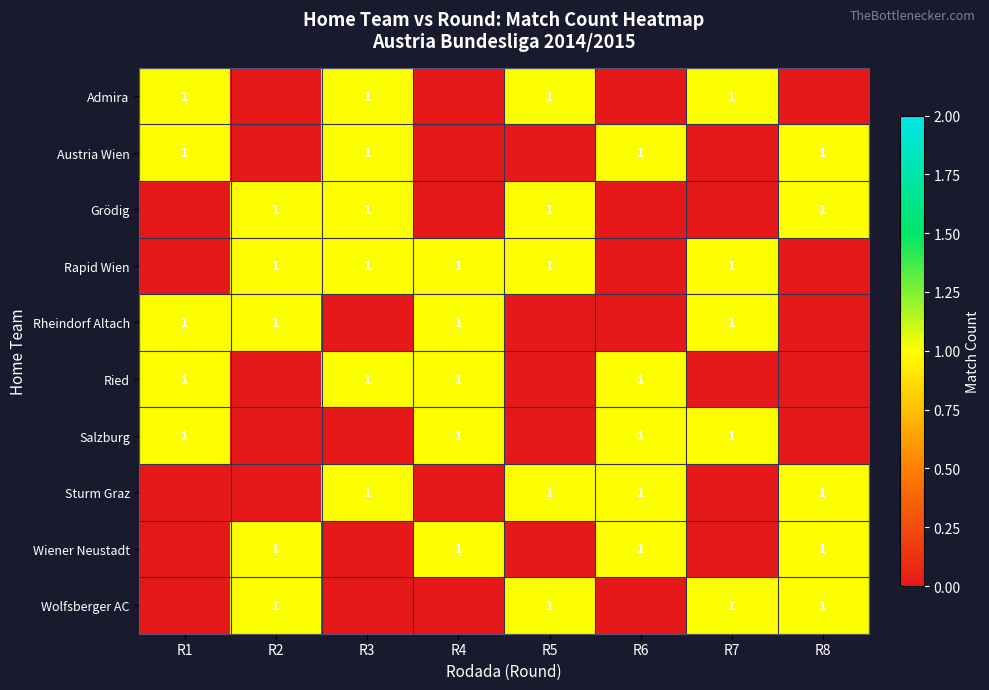

Count the row_1 values in the range 0 to 1.

8